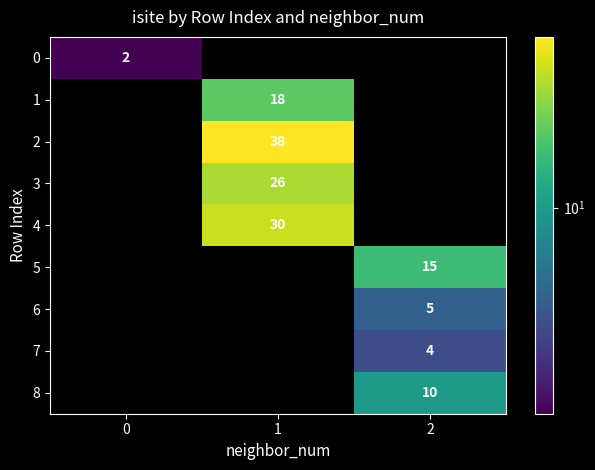

What is the maximum value shown in the chart?

38.0